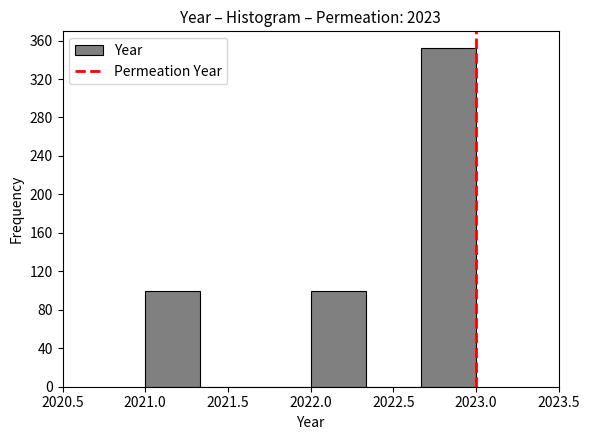

Reading left to right, transcribe this chart: for each bar, give the range it covers on the x-axis and its height. Neither the bar edges nor the heights are printed on the chart, so give them approximately, as read against the axes.

2021.00 to 2021.35: 100
2021.35 to 2021.65: 0
2021.65 to 2022.00: 0
2022.00 to 2022.35: 100
2022.35 to 2022.65: 0
2022.65 to 2023.00: 350